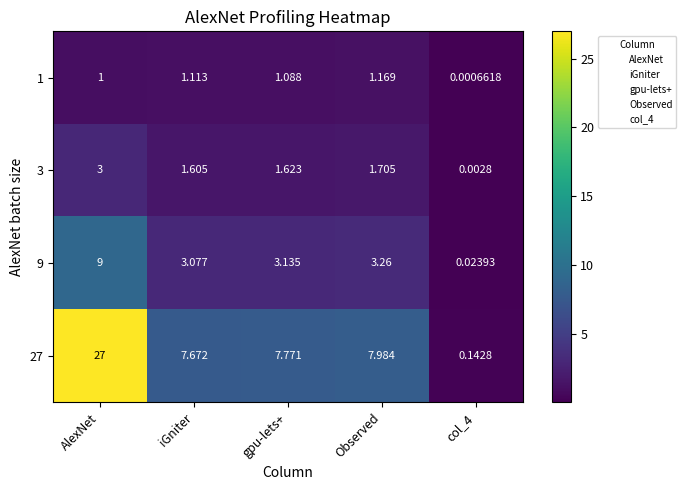

At how many categories does at least one series exceed 2?

4